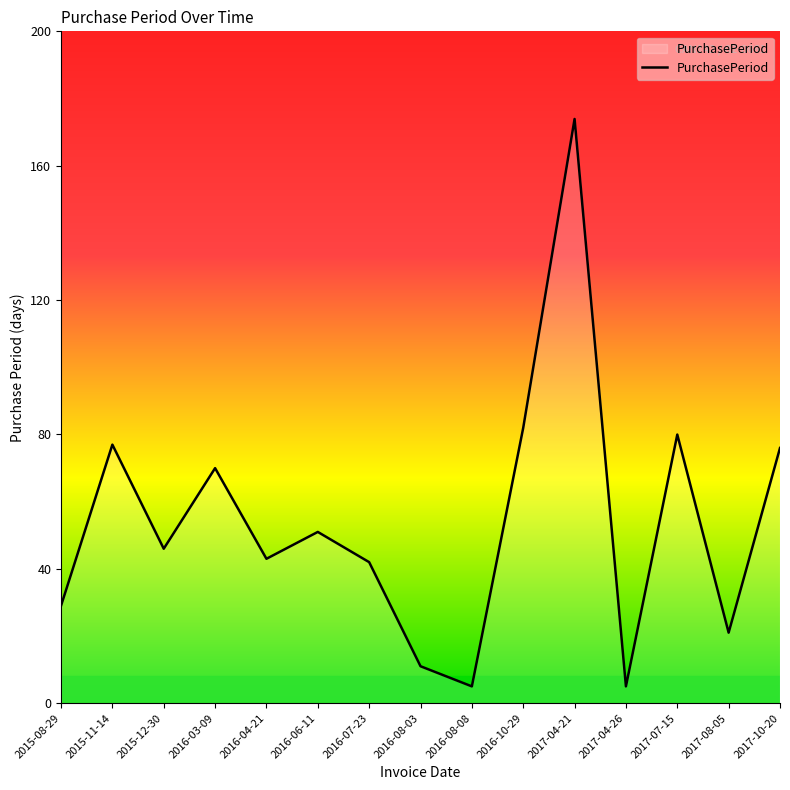

What is the difference between the maximum and minimum values?

169